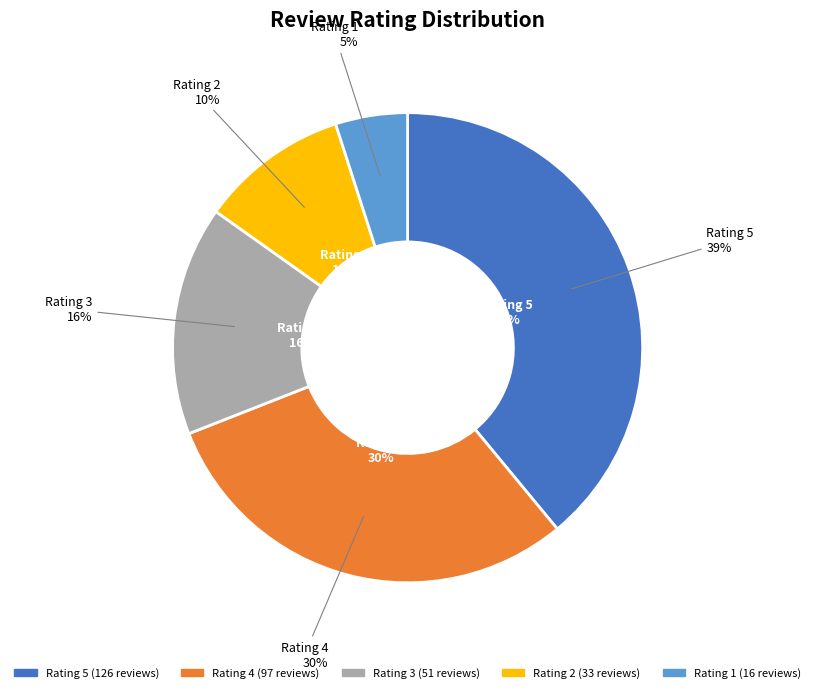

Which slice is the largest?

5